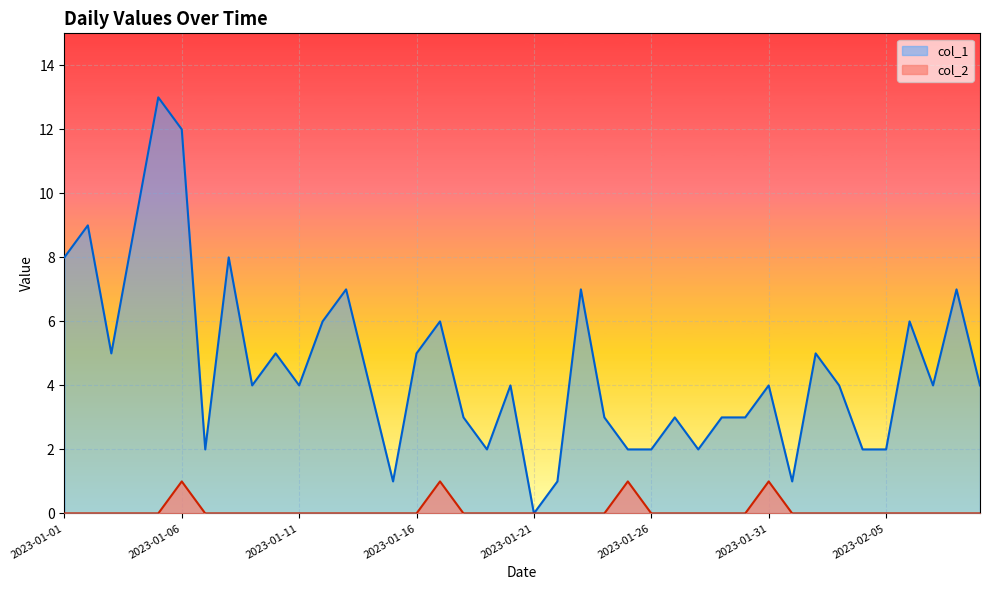

How many interior local peaks does the col_1 series have?

13